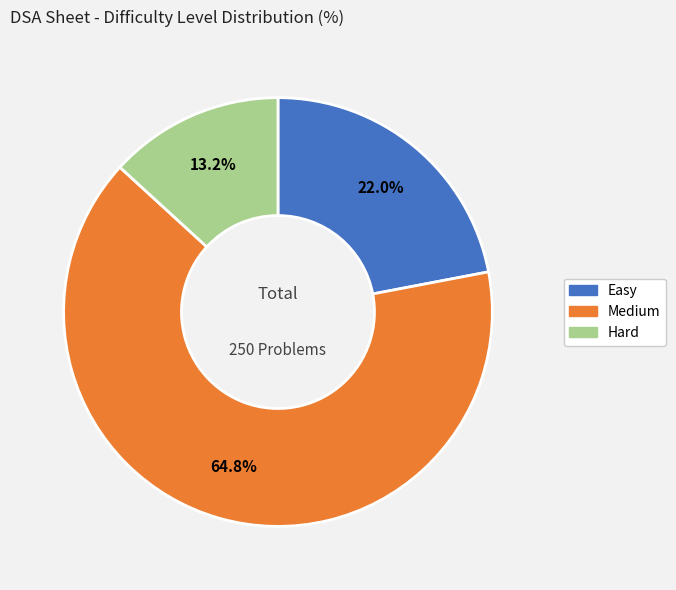

Between Medium and Hard, which is larger?

Medium